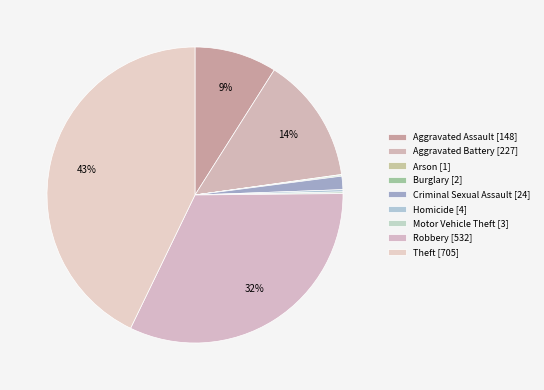

To the nearest percent, what is the difference between the largest and smallest slice percentages?

43%